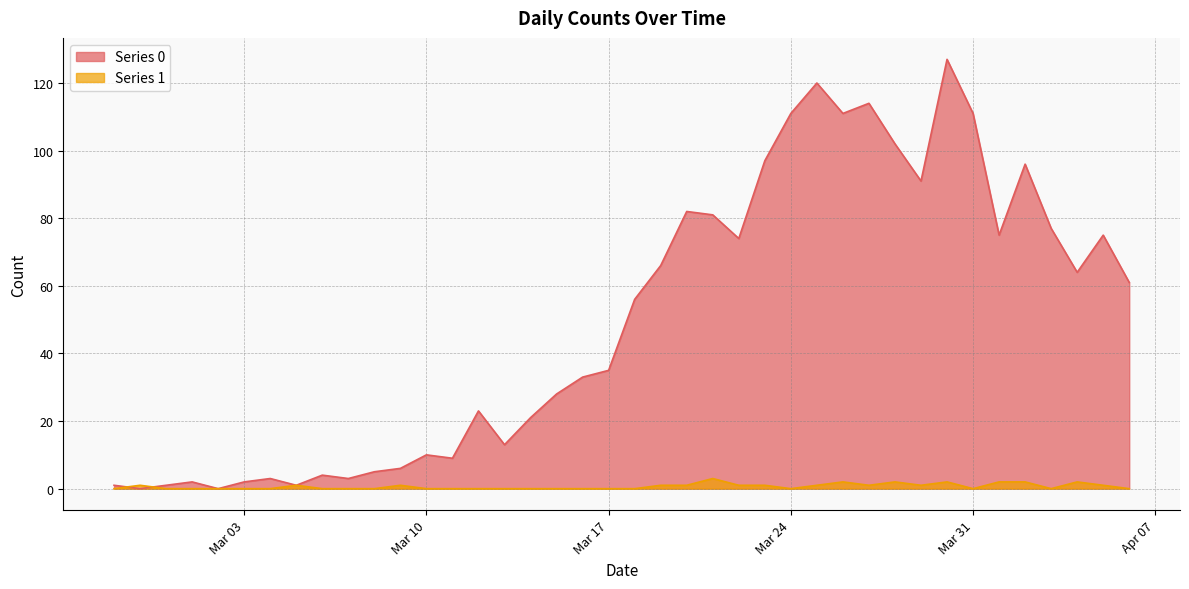

How many lines are shown in the chart?

2